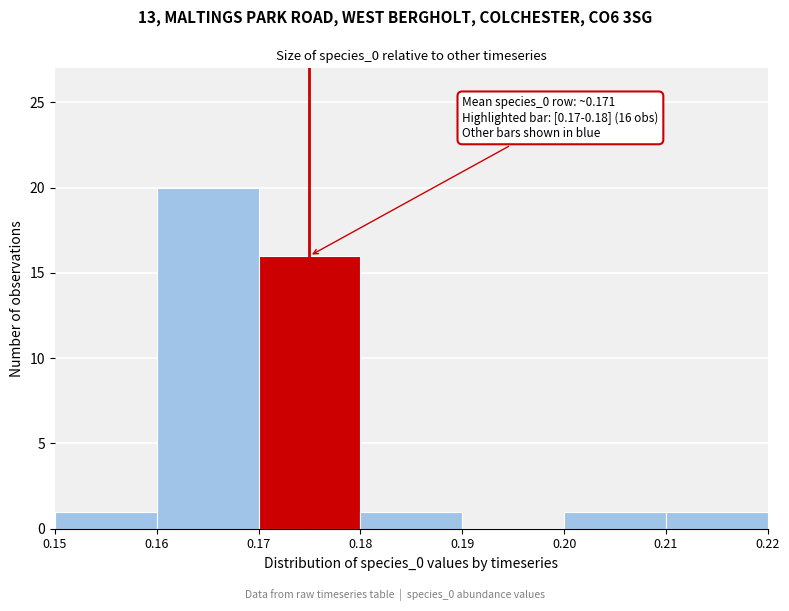

Over which range of the x-axis is the bar tallest?

0.16 to 0.17